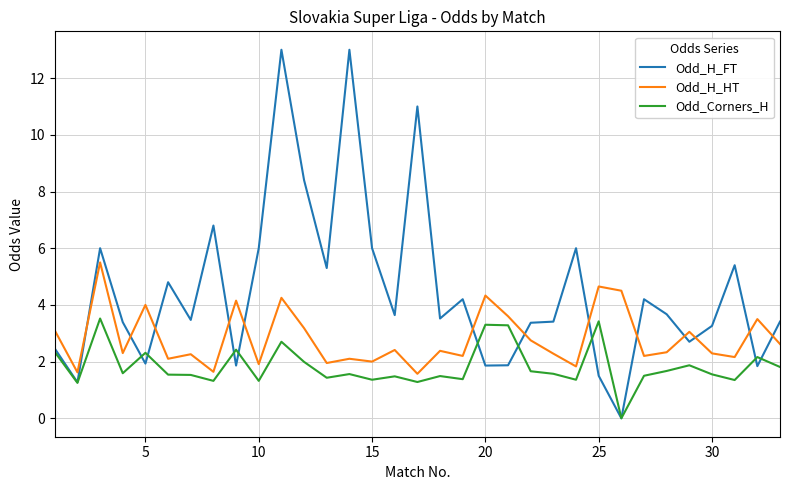

What is the greatest value displayed?

13.0